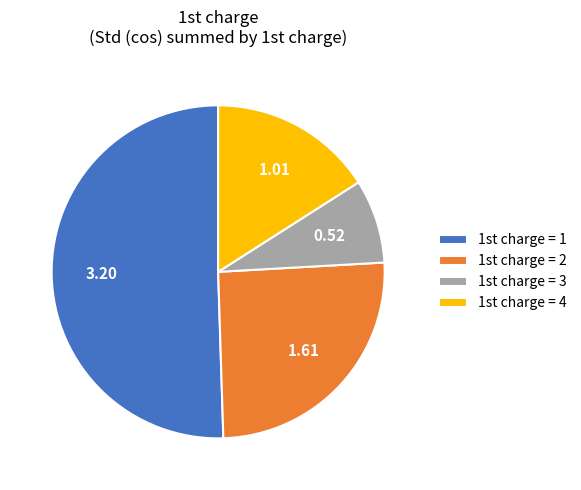

Rank the categories by value from highest to lowest.

1st charge = 1, 1st charge = 2, 1st charge = 4, 1st charge = 3